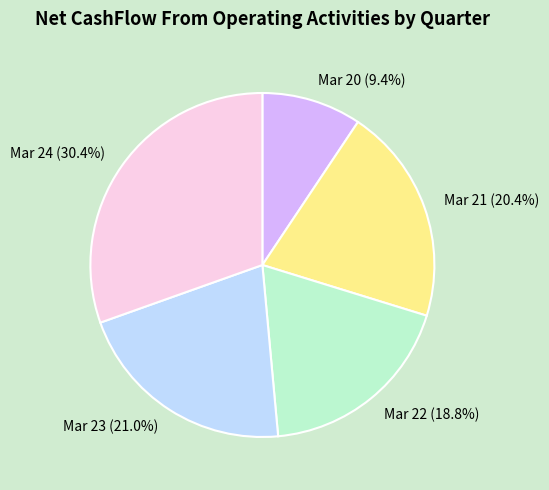

Which category has the smallest portion of the pie?

Mar 20